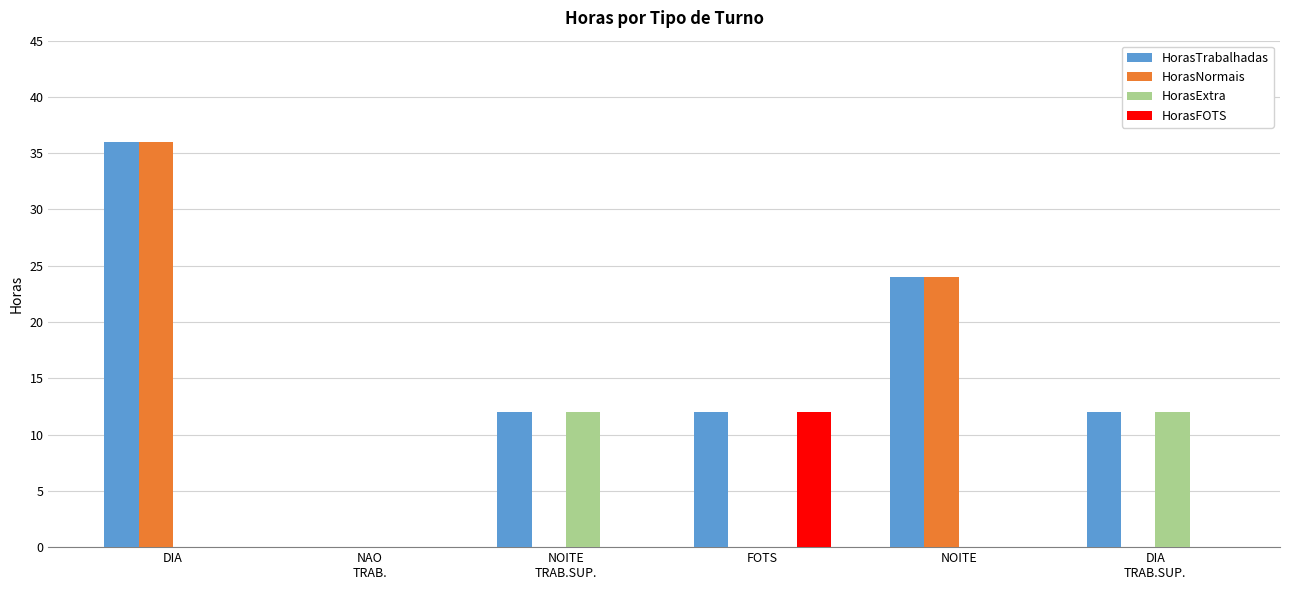

What is the sum of all HorasNormais values?

60